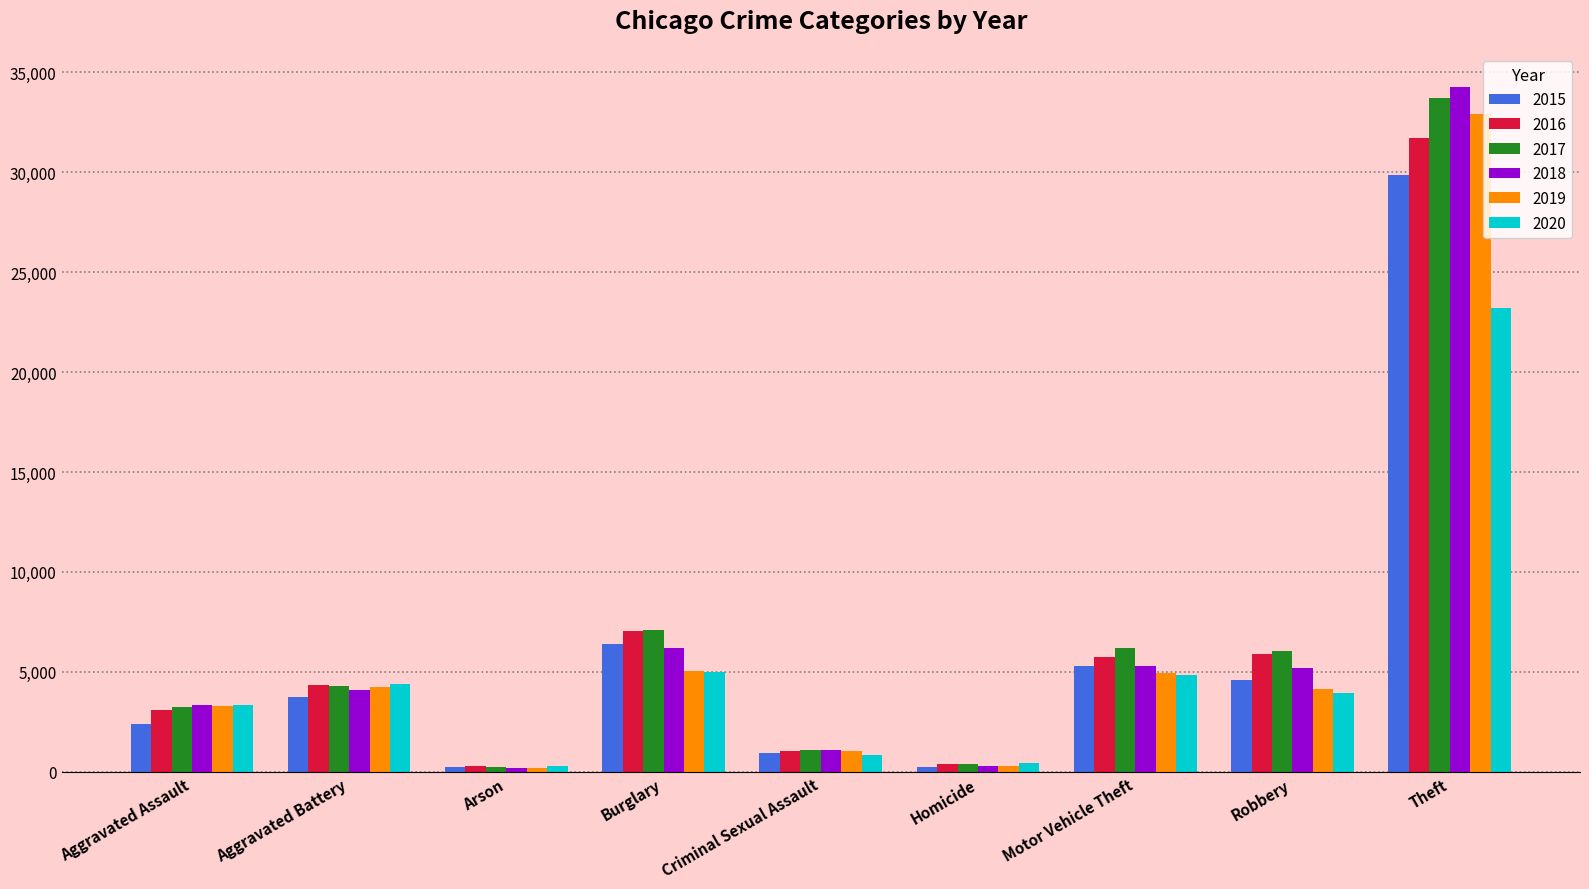

What is the difference between the maximum and minimum values in the 2018 series?

34057